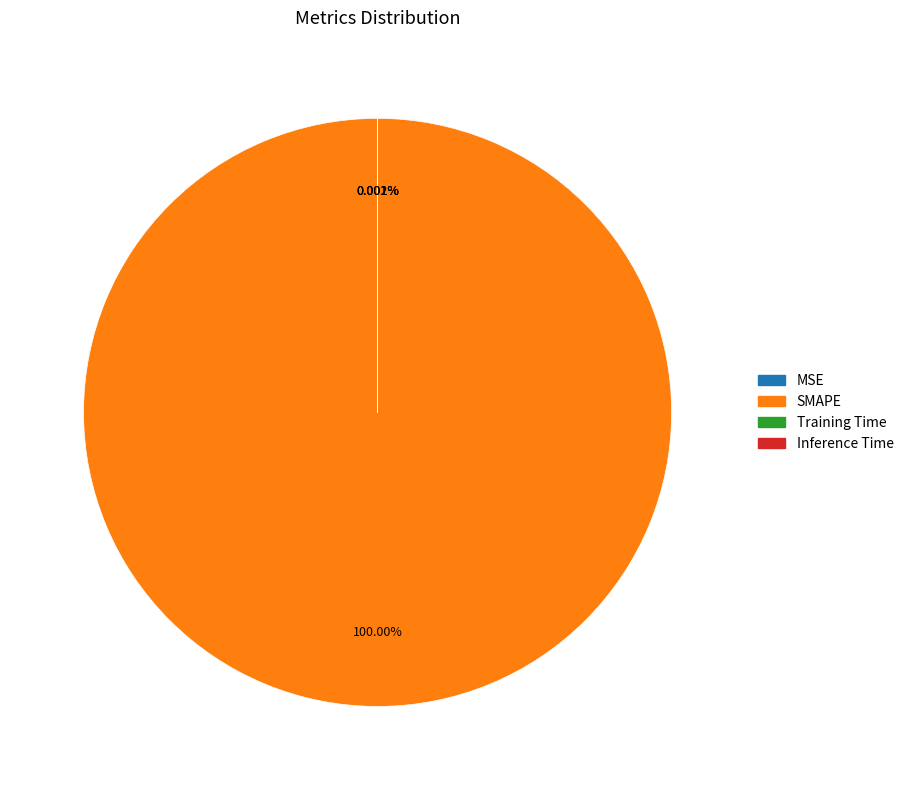

Between MSE and Training Time, which is larger?

Training Time